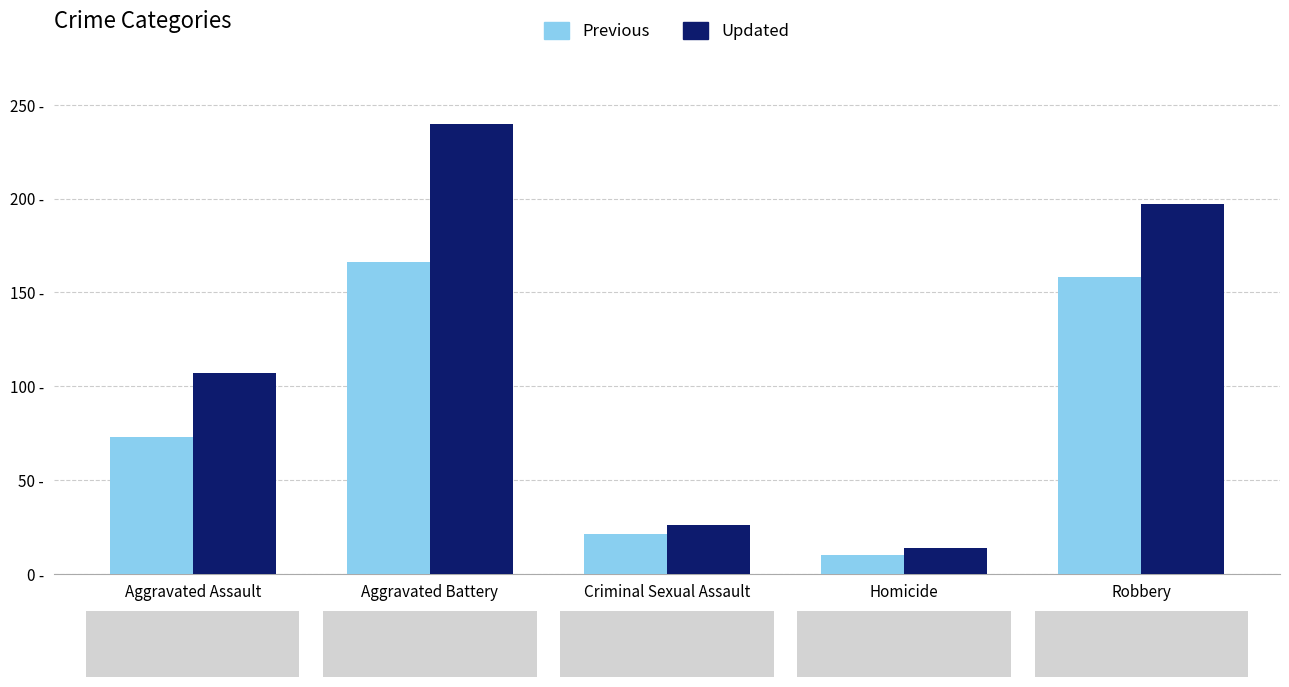

Rank the series by their maximum value, from lowest to highest.

Previous, Updated